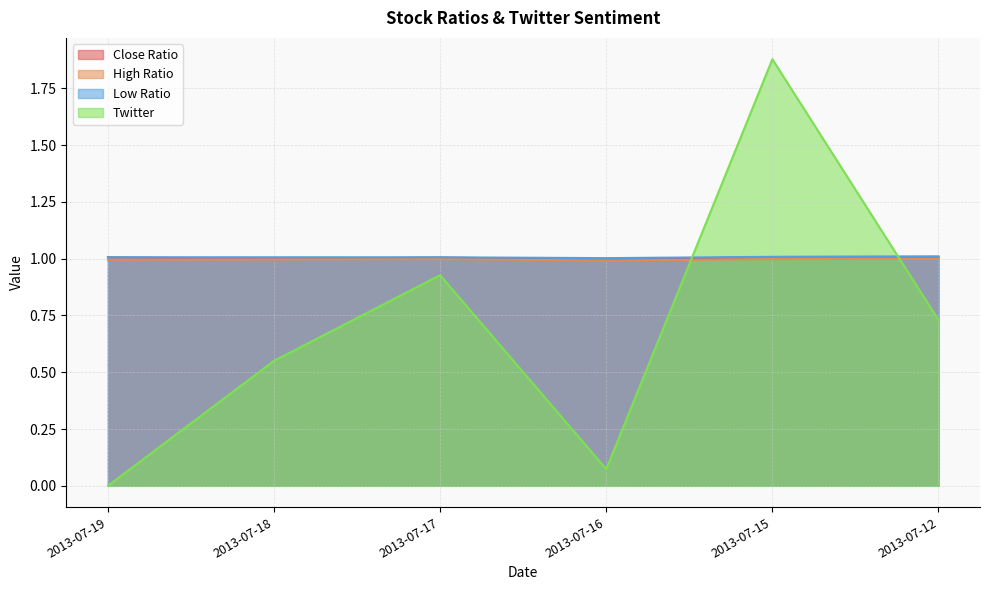

Which category has the lowest value in the Close Ratio series?

2013-07-16